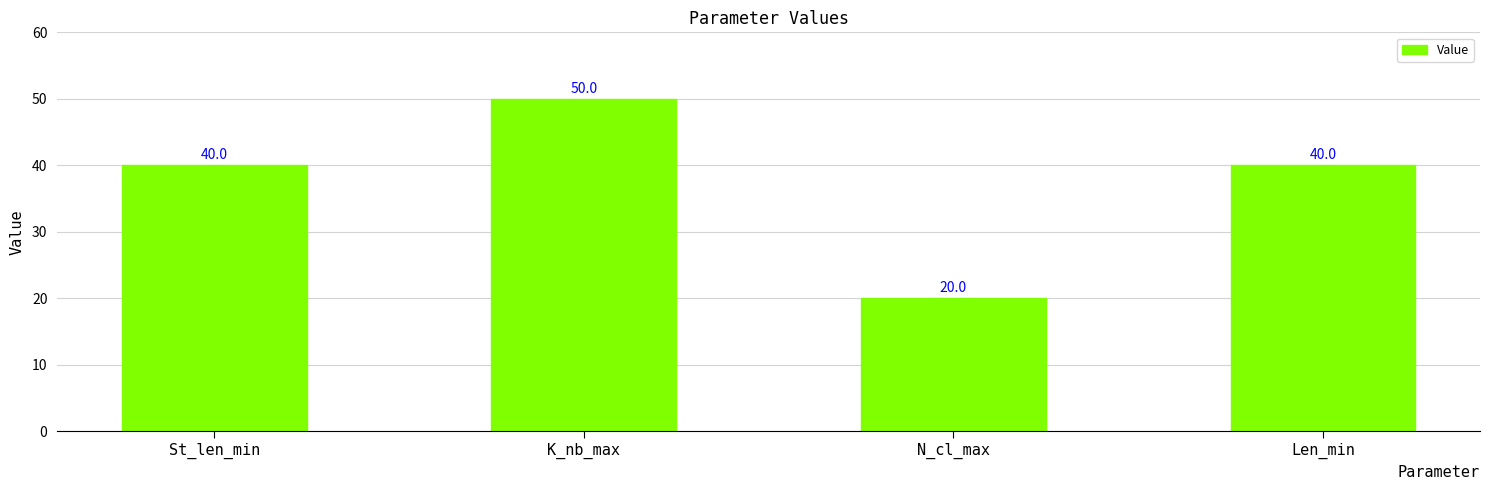

What is the approximate value at St_len_min, to the nearest 5?

40